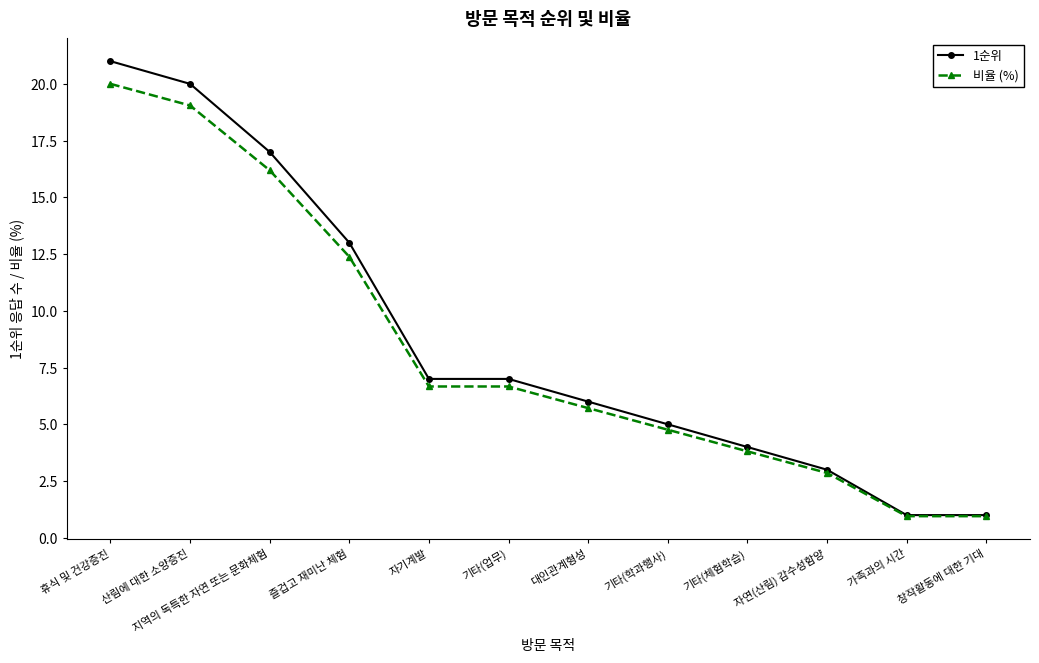

Is it true that 1순위 equals 11.6 at 산림에 대한 소양증진?

False